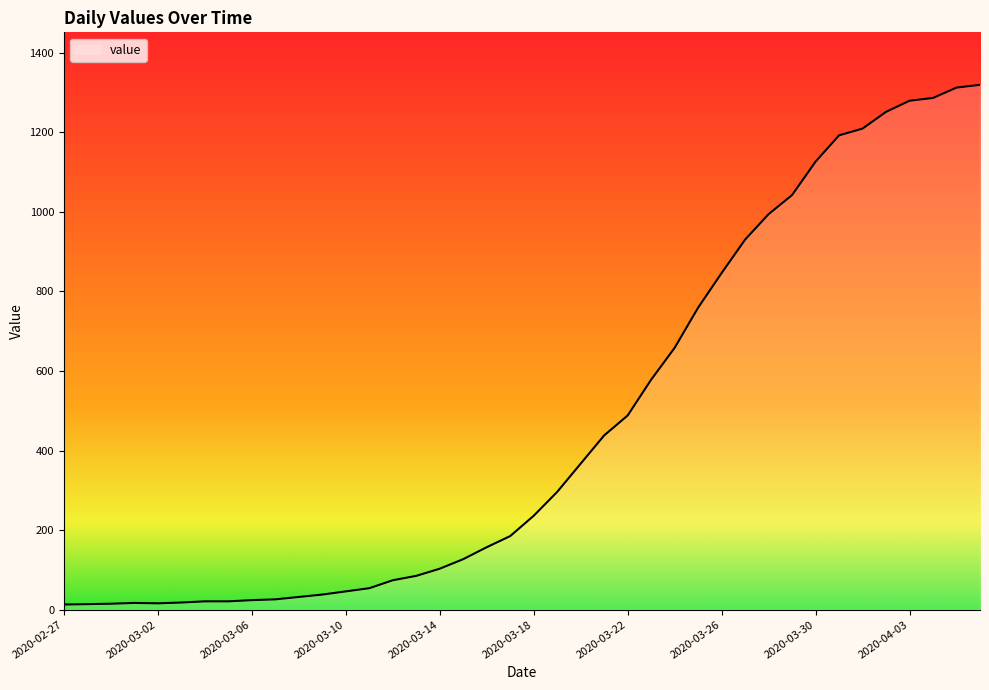

What is the greatest value displayed?

1319